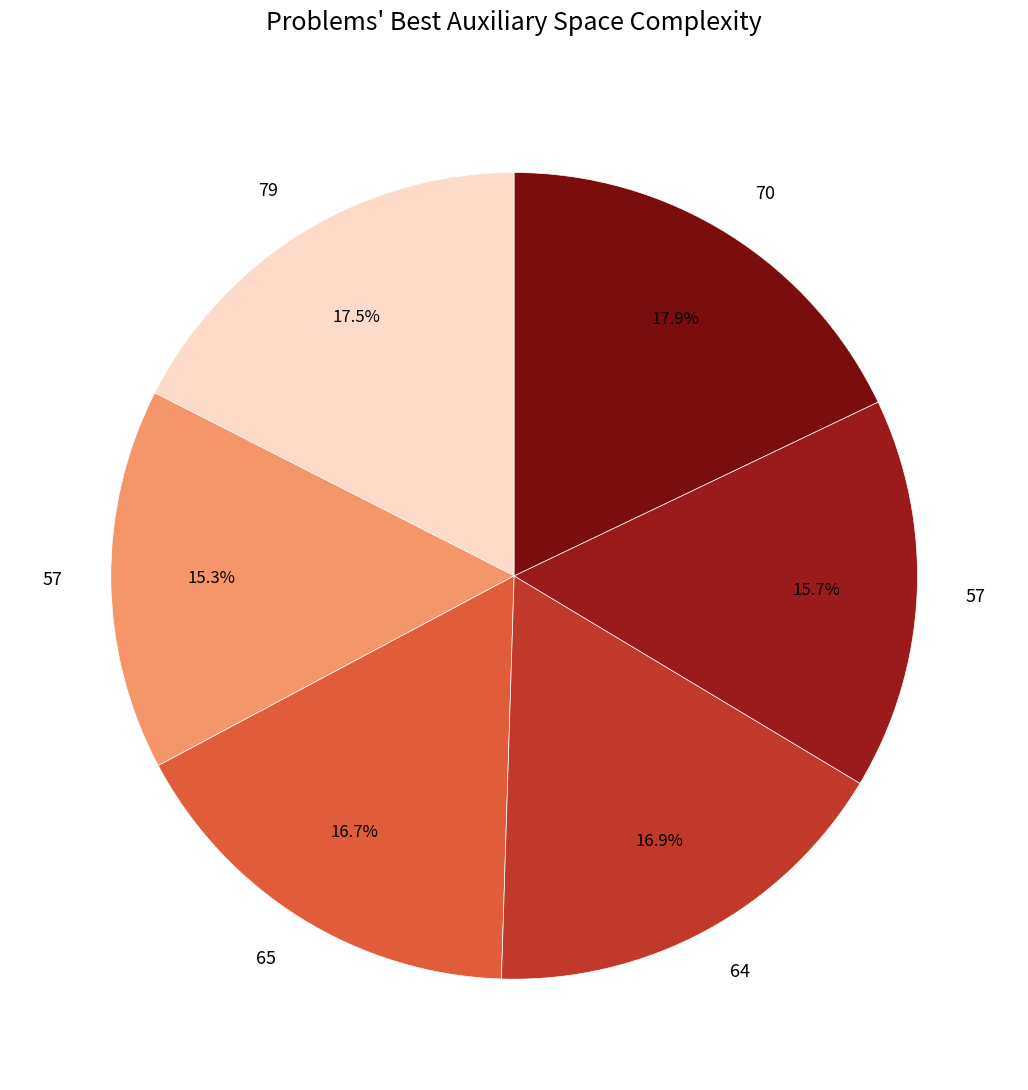

Which slice is the largest?

70